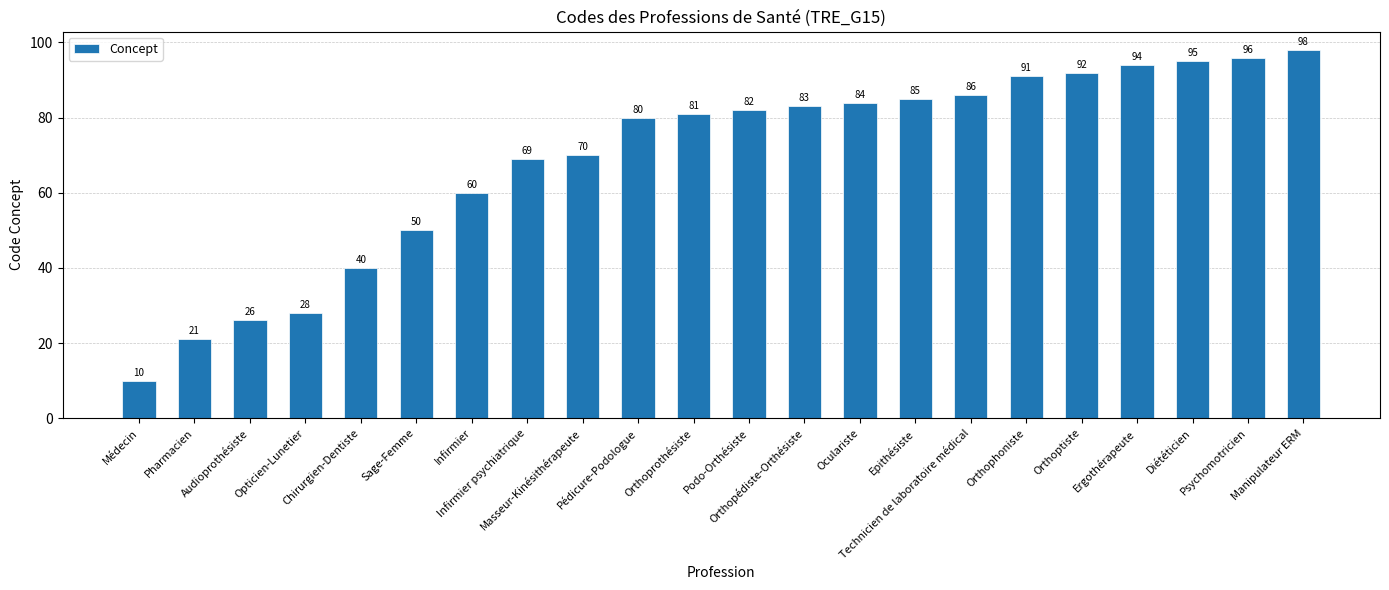

Reading left to right, extract all data points from this chart.

Médecin=10	Pharmacien=21	Audioprothésiste=26	Opticien-Lunetier=28	Chirurgien-Dentiste=40	Sage-Femme=50	Infirmier=60	Infirmier psychiatrique=69	Masseur-Kinésithérapeute=70	Pédicure-Podologue=80	Orthoprothésiste=81	Podo-Orthésiste=82	Orthopédiste-Orthésiste=83	Oculariste=84	Epithésiste=85	Technicien de laboratoire médical=86	Orthophoniste=91	Orthoptiste=92	Ergothérapeute=94	Diététicien=95	Psychomotricien=96	Manipulateur ERM=98